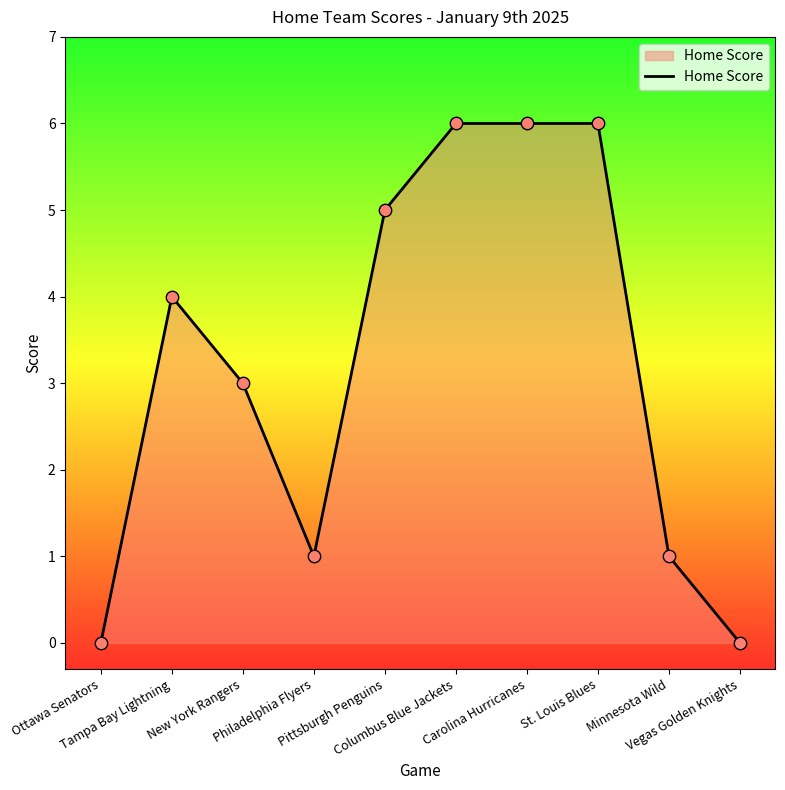

Approximately how many times larger is the value at Carolina Hurricanes compared to Minnesota Wild?

6.0